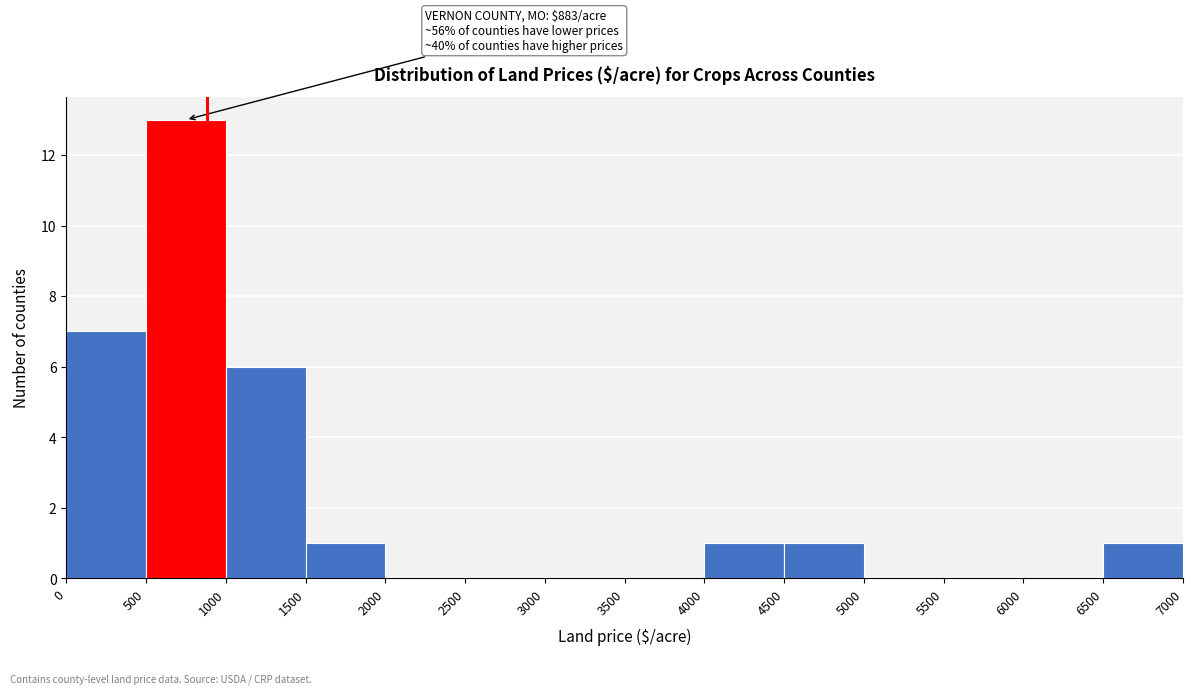

Over which range of the x-axis is the bar tallest?

500 to 1000